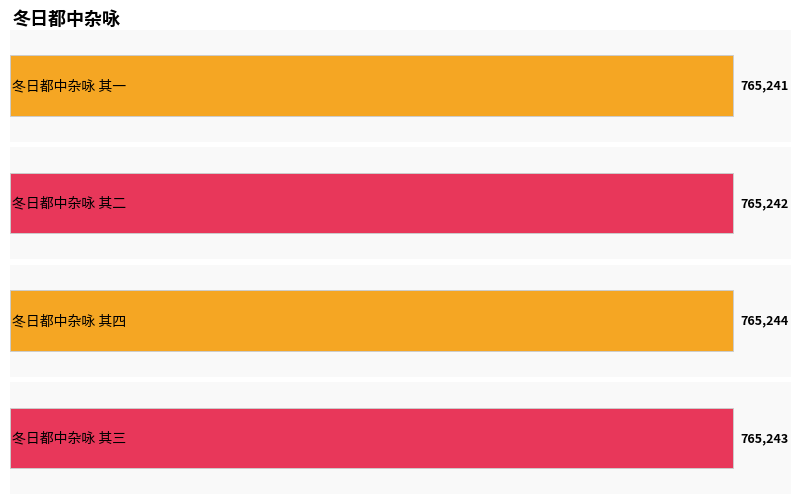

Which label corresponds to the largest value in the chart?

冬日都中杂咏 其四